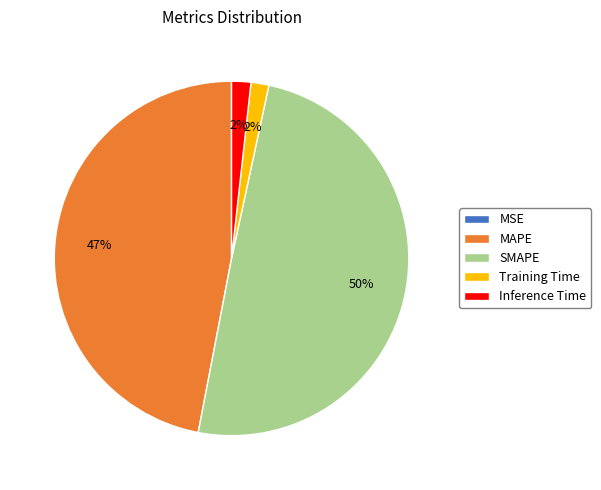

To the nearest percent, what percentage of the pie is MAPE?

47%